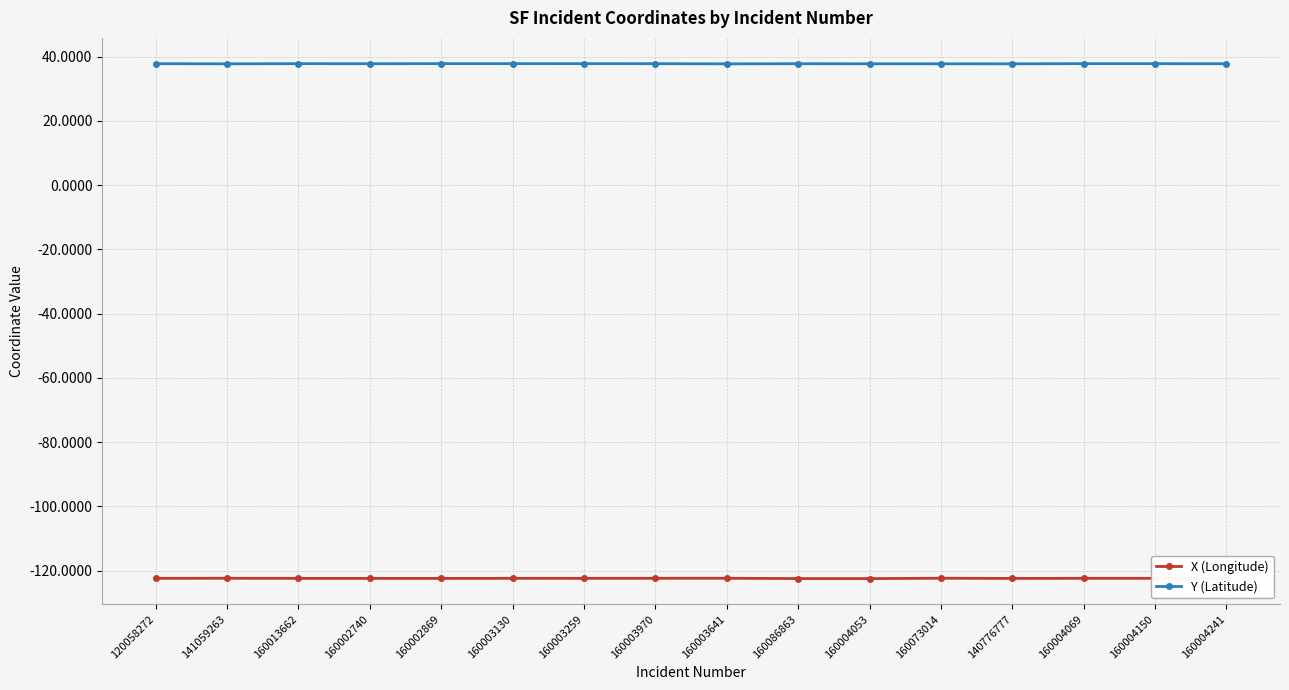

What is the maximum value for X (Longitude)?

-122.4